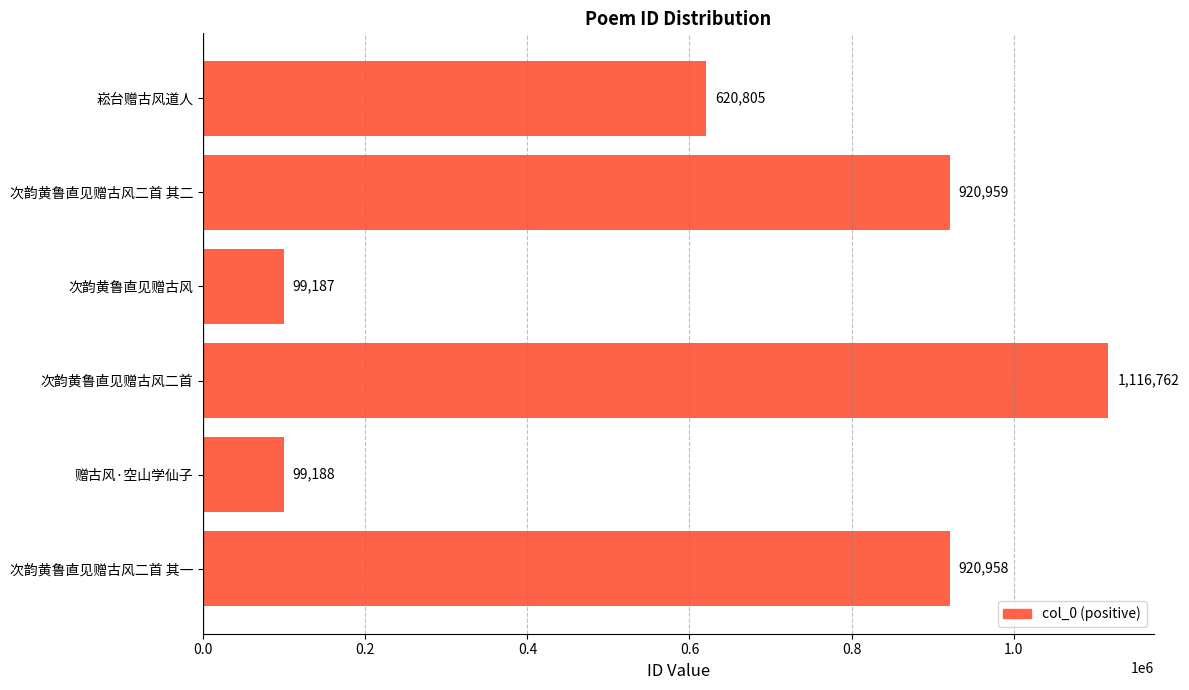

Reading bottom to top, transcribe all the data shown in this chart.

次韵黄鲁直见赠古风二首 其一=920958	赠古风·空山学仙子=99188	次韵黄鲁直见赠古风二首=1116762	次韵黄鲁直见赠古风=99187	次韵黄鲁直见赠古风二首 其二=920959	崧台赠古风道人=620805